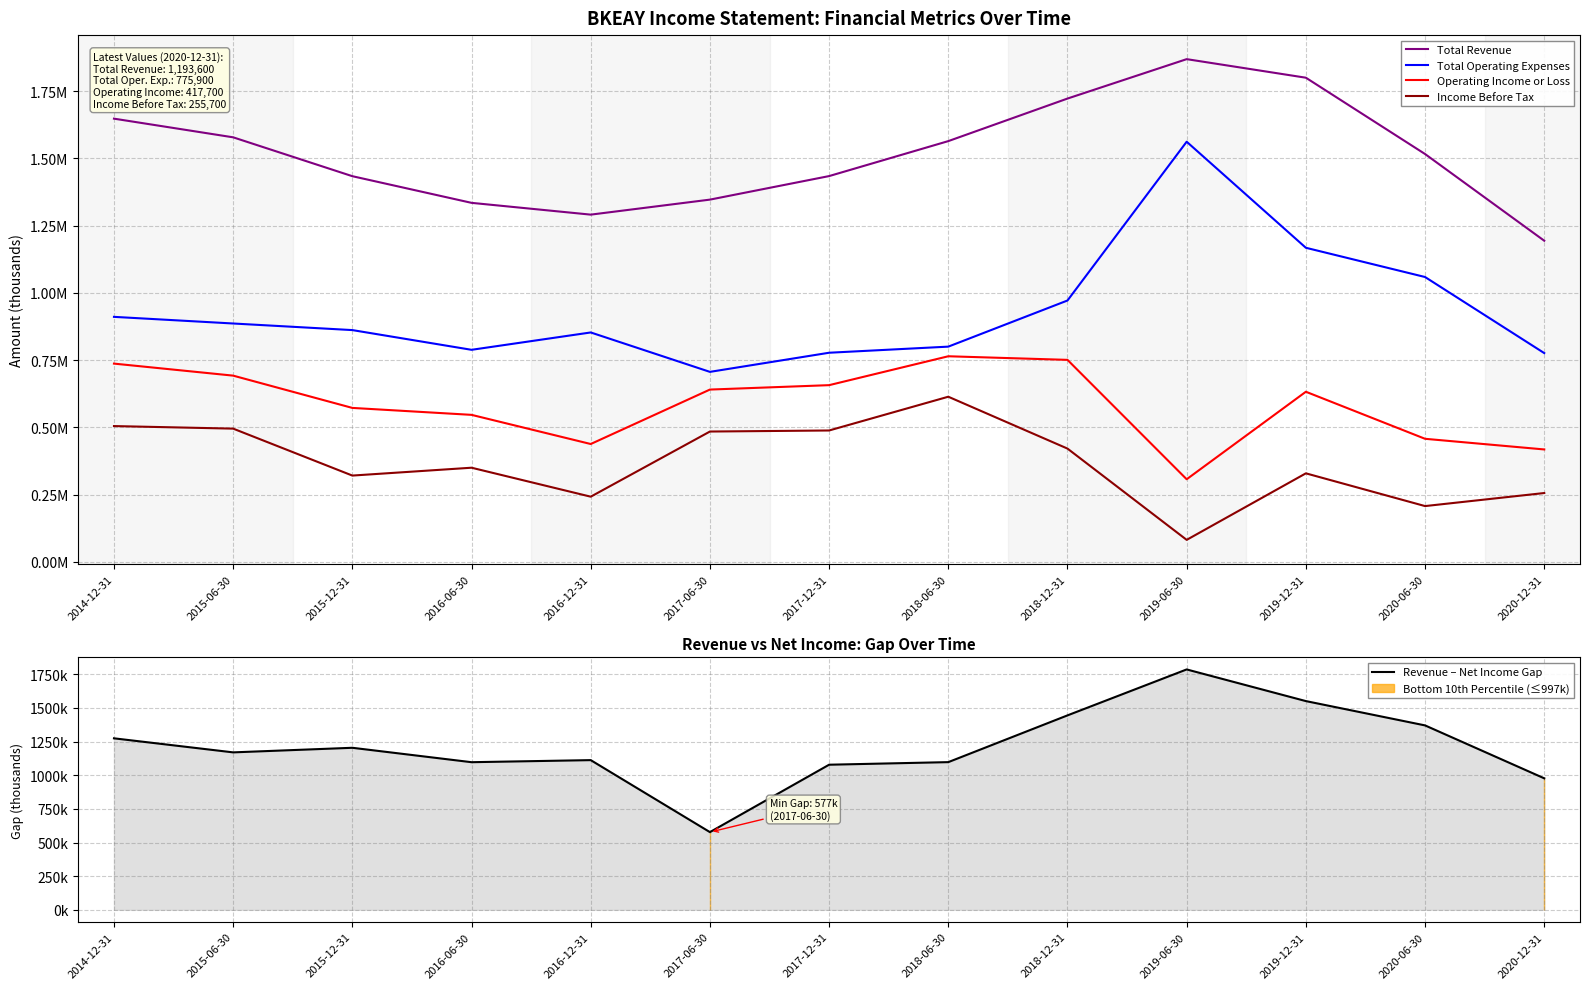

What is the difference between the second highest and minimum values in the Operating Income or Loss series?

443800